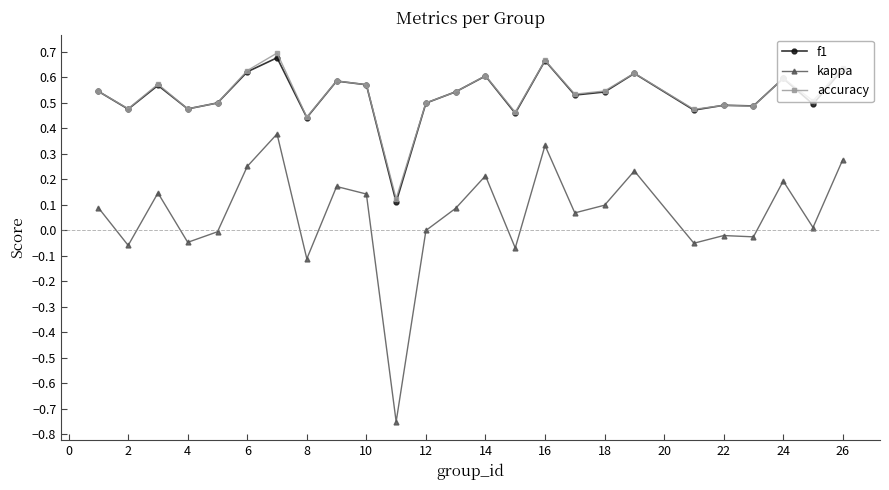

Which series has the widest spread of values?

kappa